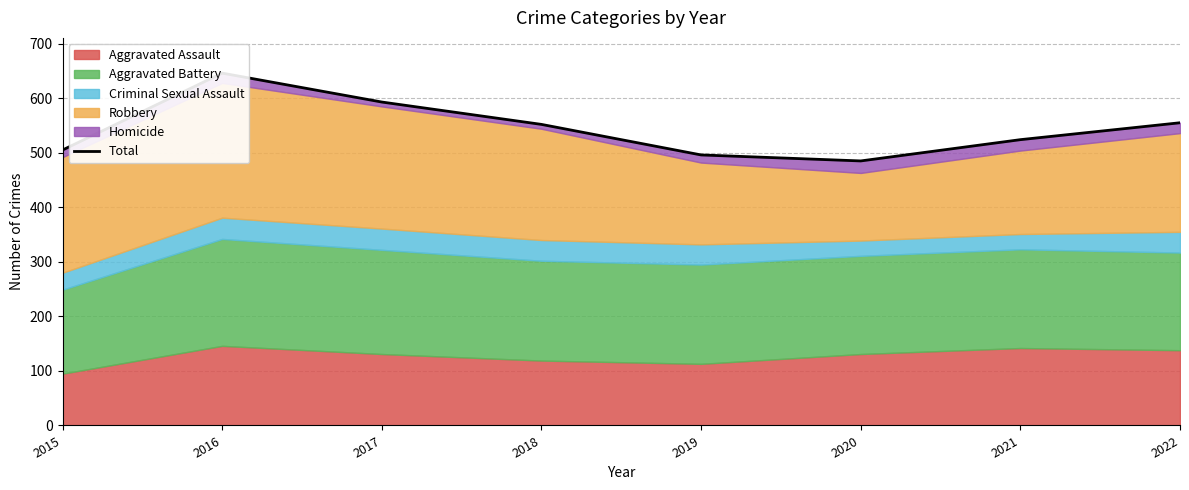

Reading left to right, transcribe all the data shown in this chart.

505	646	593	552	496	485	524	555